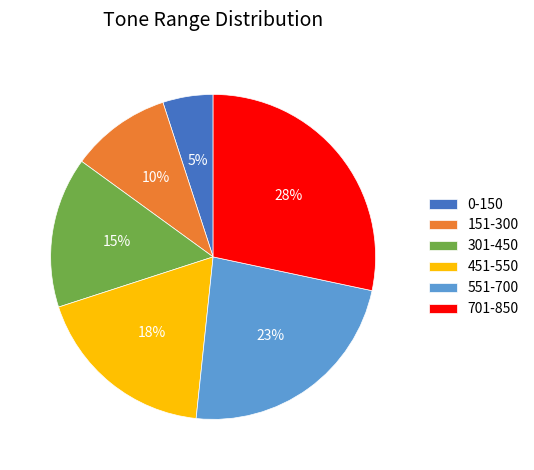

Combined, do 301-450 and 551-700 account for over 50%?

No